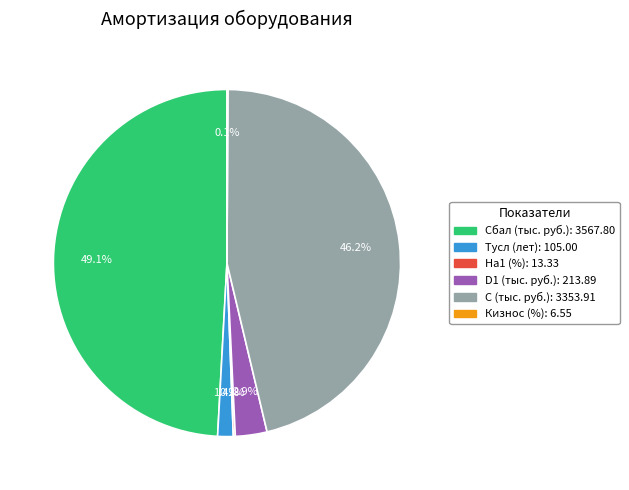

Is it true that D1 (тыс. руб.) is 10% of the pie?

False